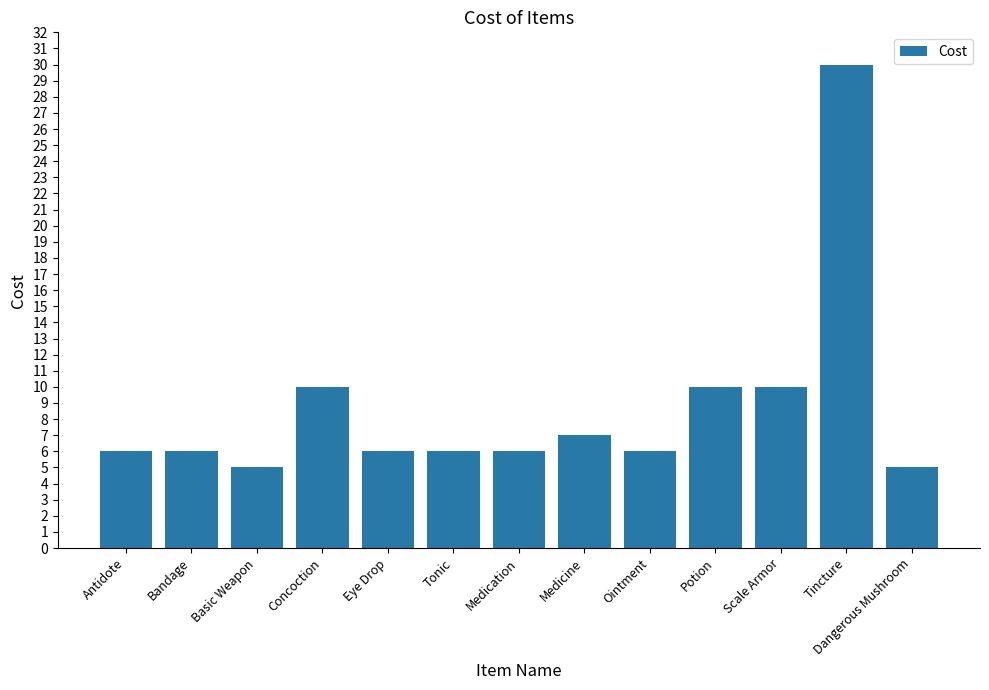

True or false: the data shows 6 at Medication.

True